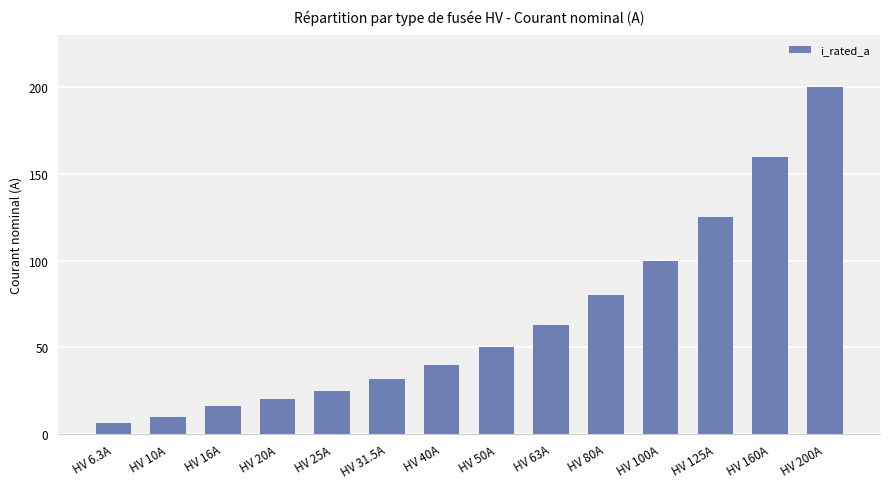

True or false: the data shows 52.6 at HV 31.5A.

False